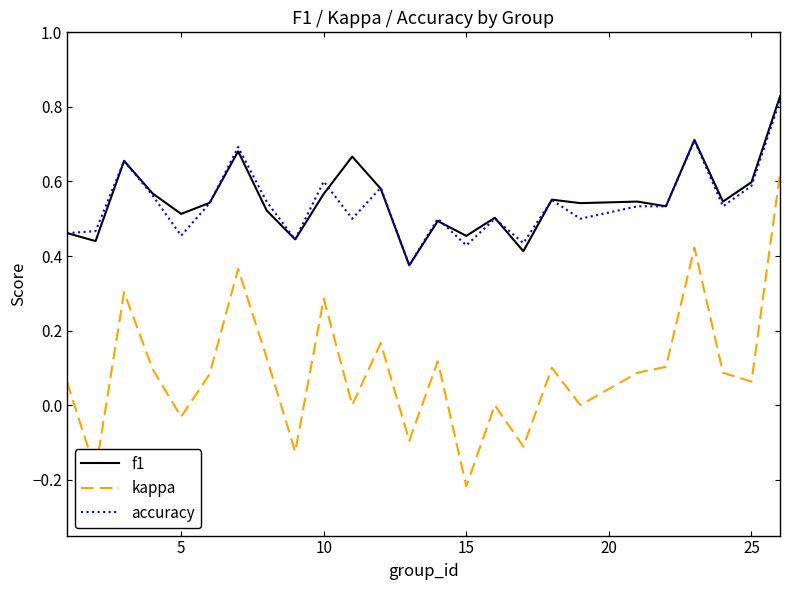

True or false: f1 and kappa intersect in this chart.

False